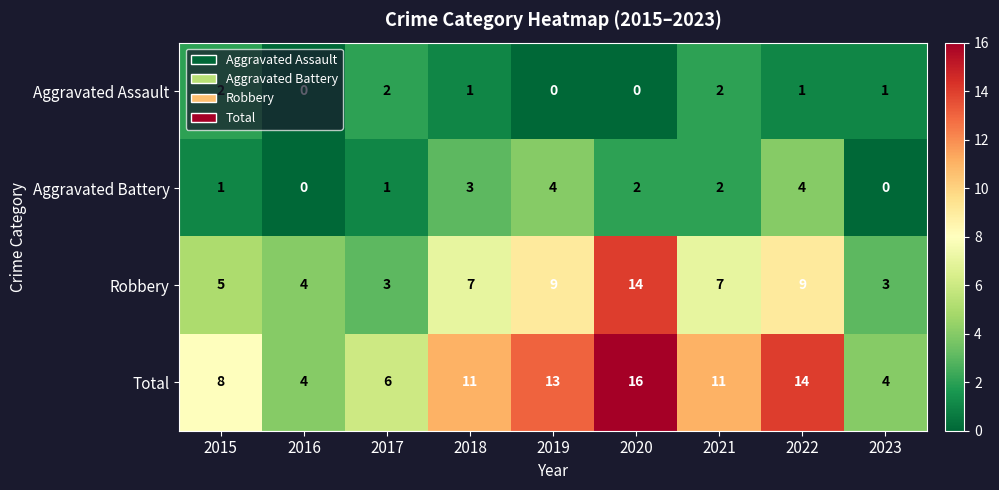

Is the value of Robbery at 2017 greater than the value of Aggravated Assault at 2022?

Yes